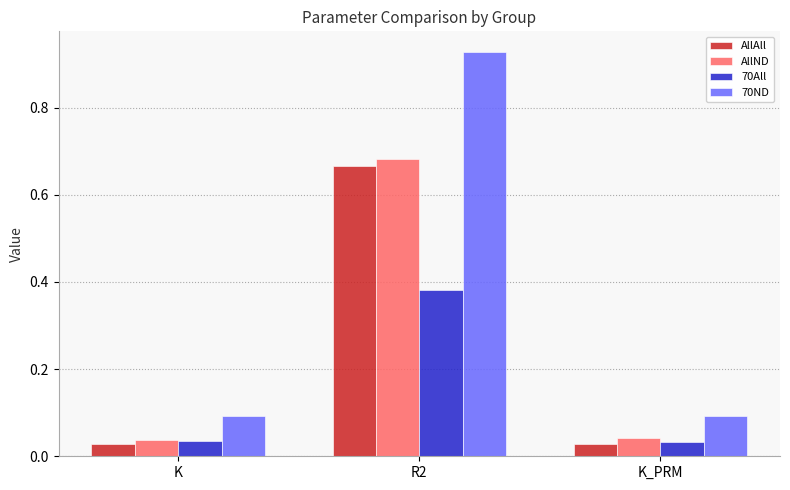

The value of 70ND at K_PRM is 0.0. True or false?

False